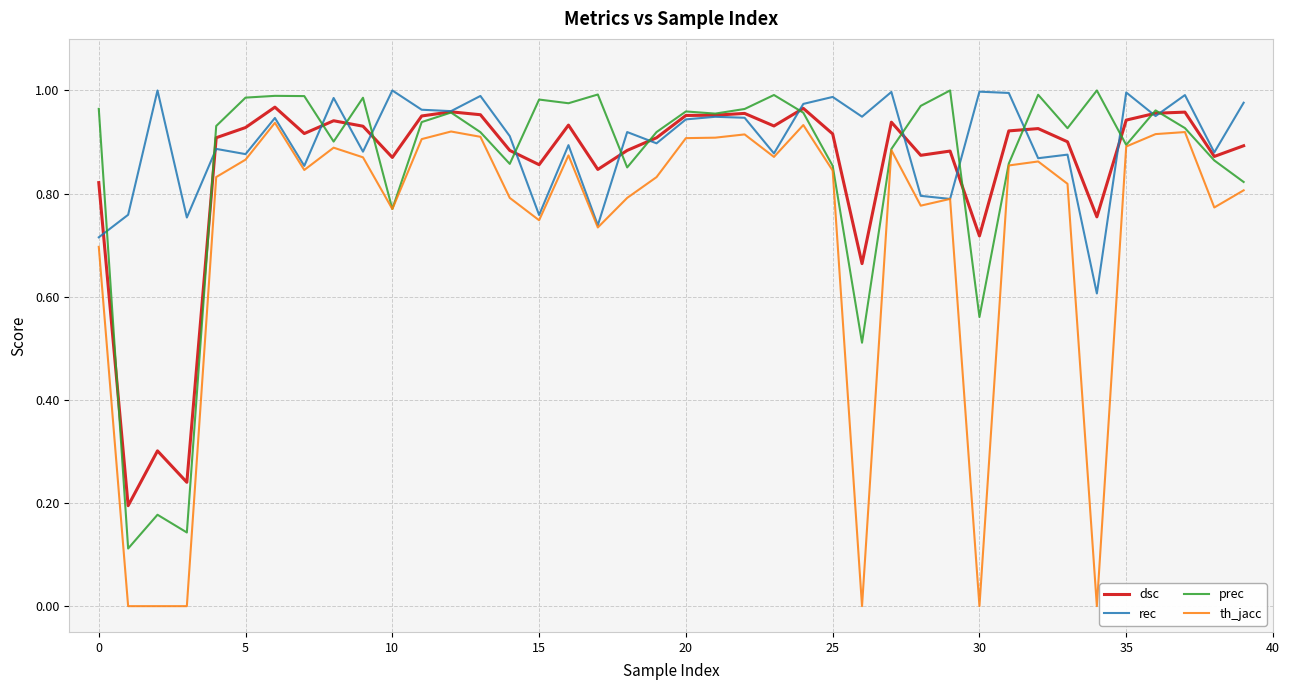

Which series has the widest spread of values?

th_jacc